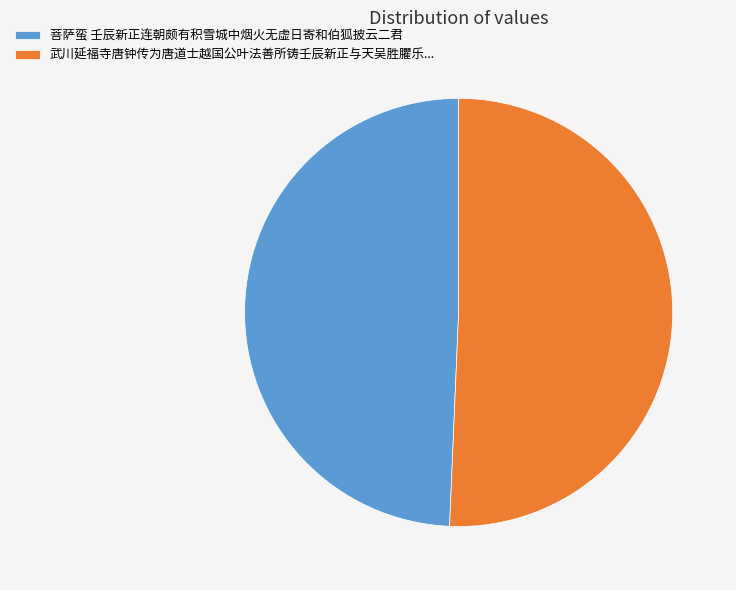

Does 武川延福寺唐钟传为唐道士越国公叶法善所铸壬辰新正与天吴胜臞乐... represent more than half of the total?

Yes